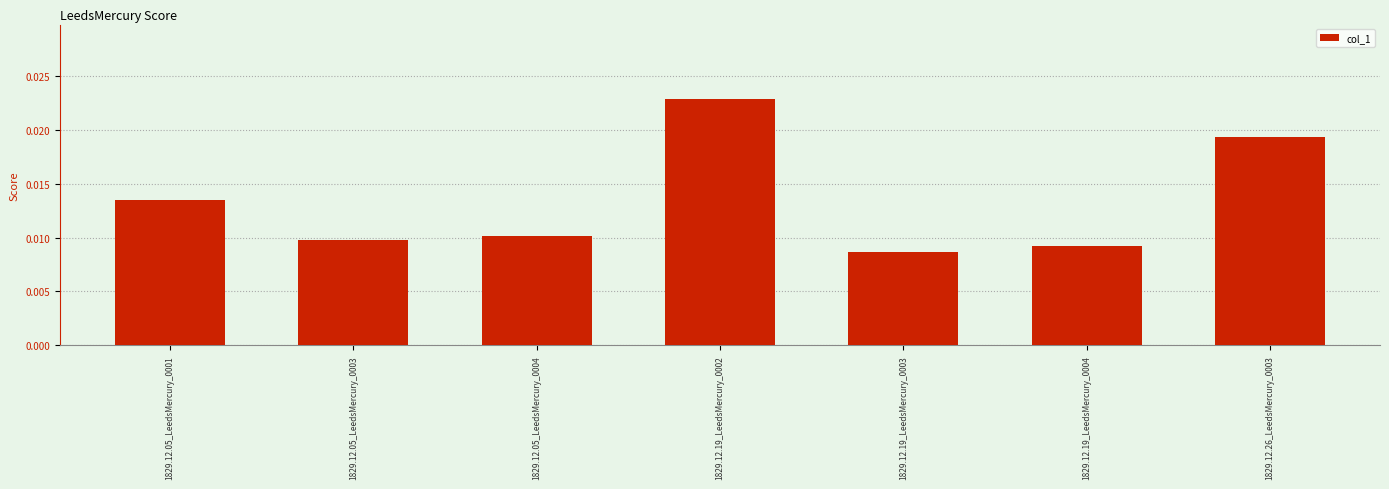

What is the label of the 3rd bar from the left?

1829.12.05_LeedsMercury_0004